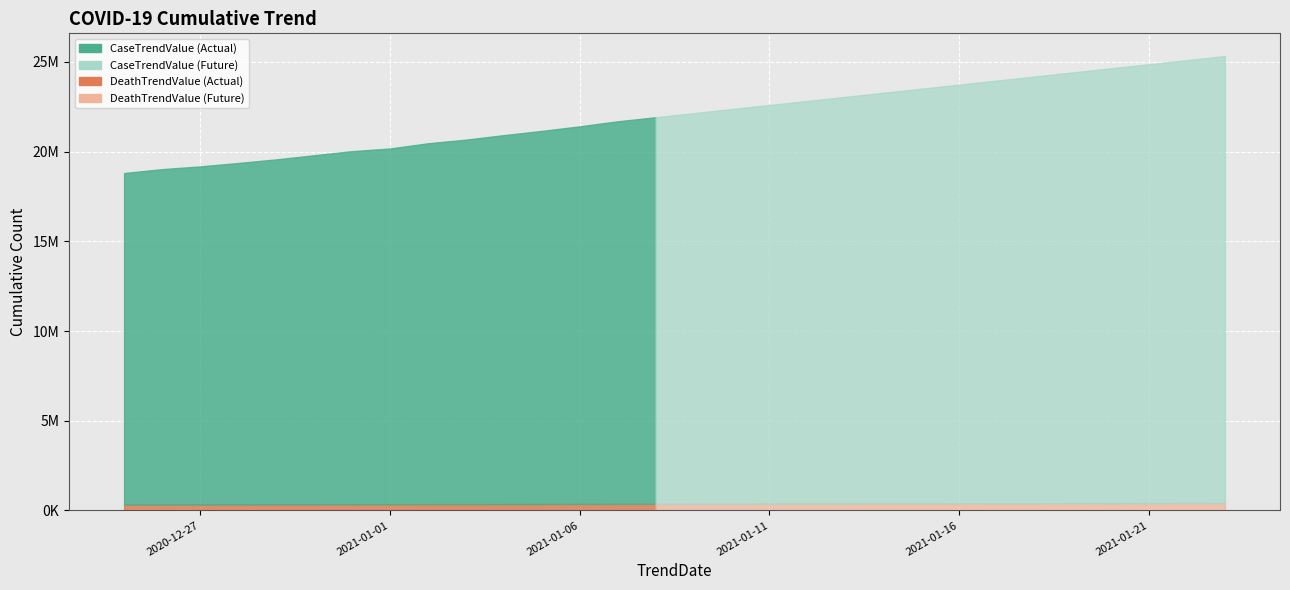

What is the sum of all DeathTrendValue values?

11073092